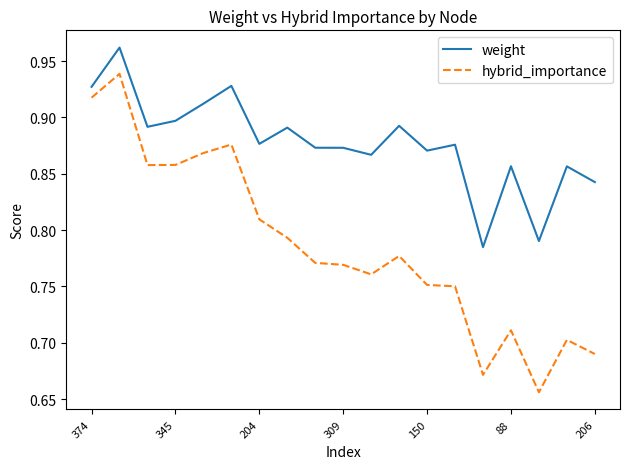

List the series in order of their peak value, highest first.

weight, hybrid_importance